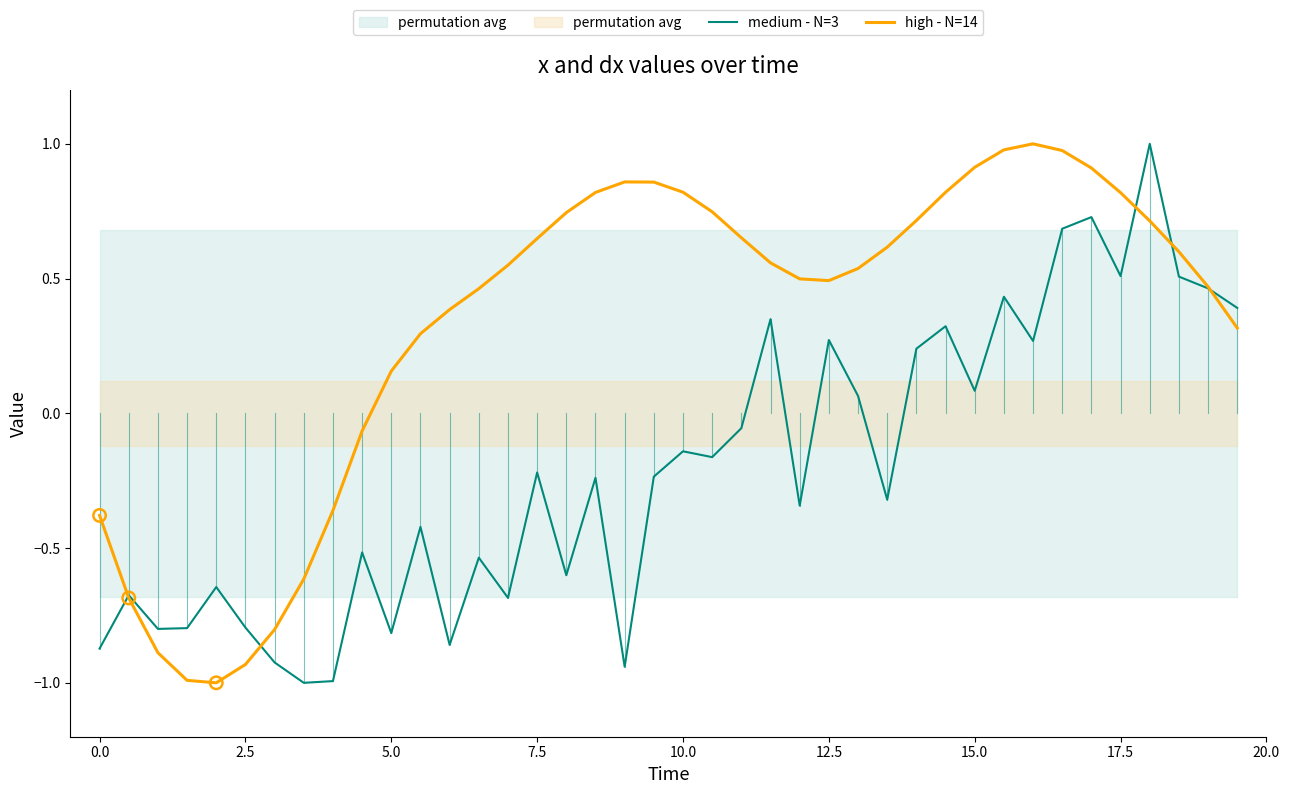

Is it true that high - N=14 equals 0.7 at 12.5?

False